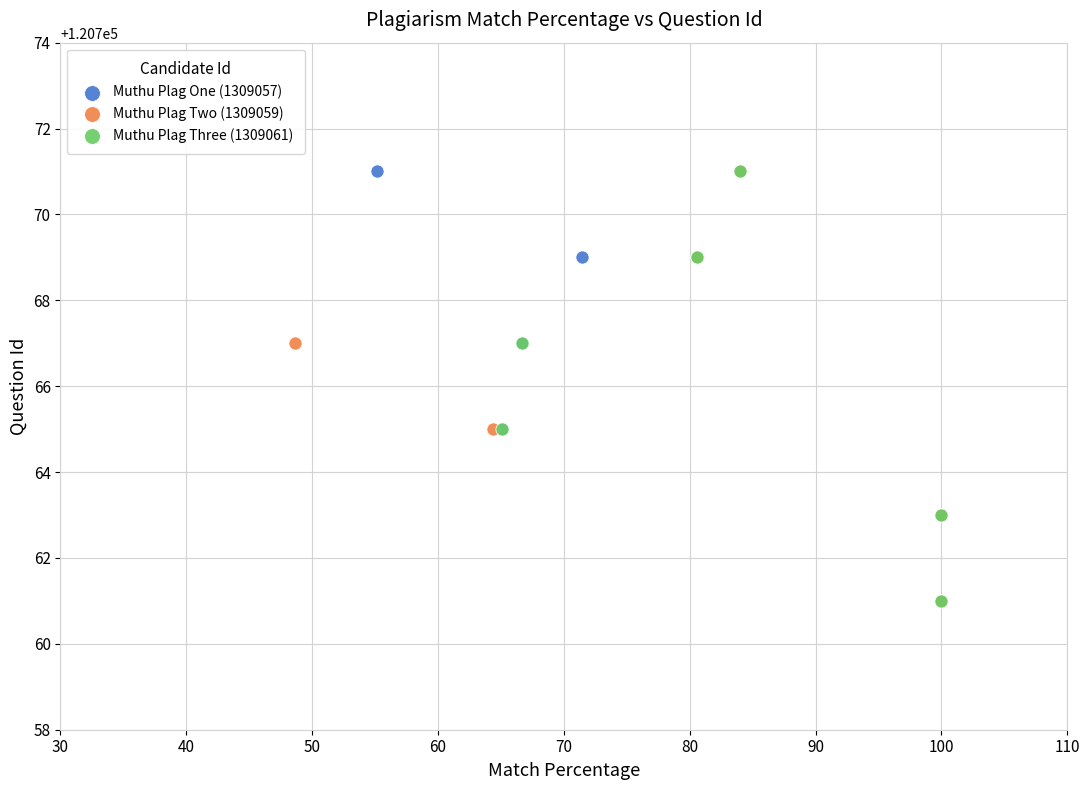

What are all the series names shown in the legend?

Muthu Plag One (1309057), Muthu Plag Two (1309059), Muthu Plag Three (1309061)